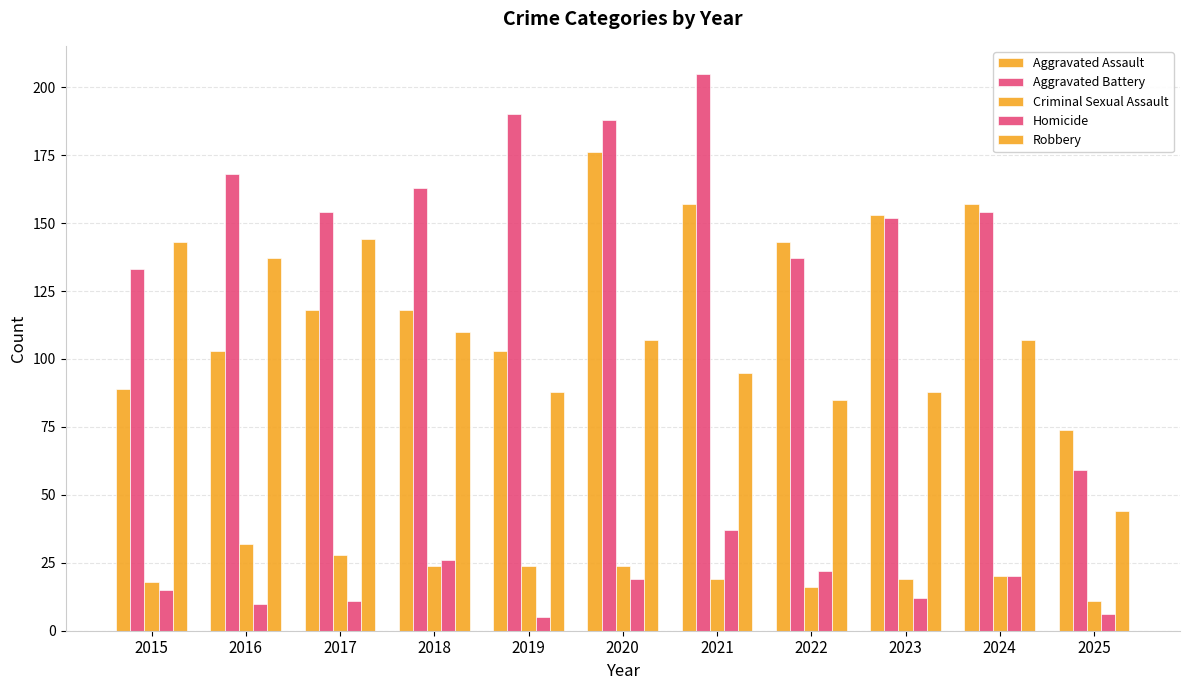

What is the difference between the second highest and minimum values in the Criminal Sexual Assault series?

17